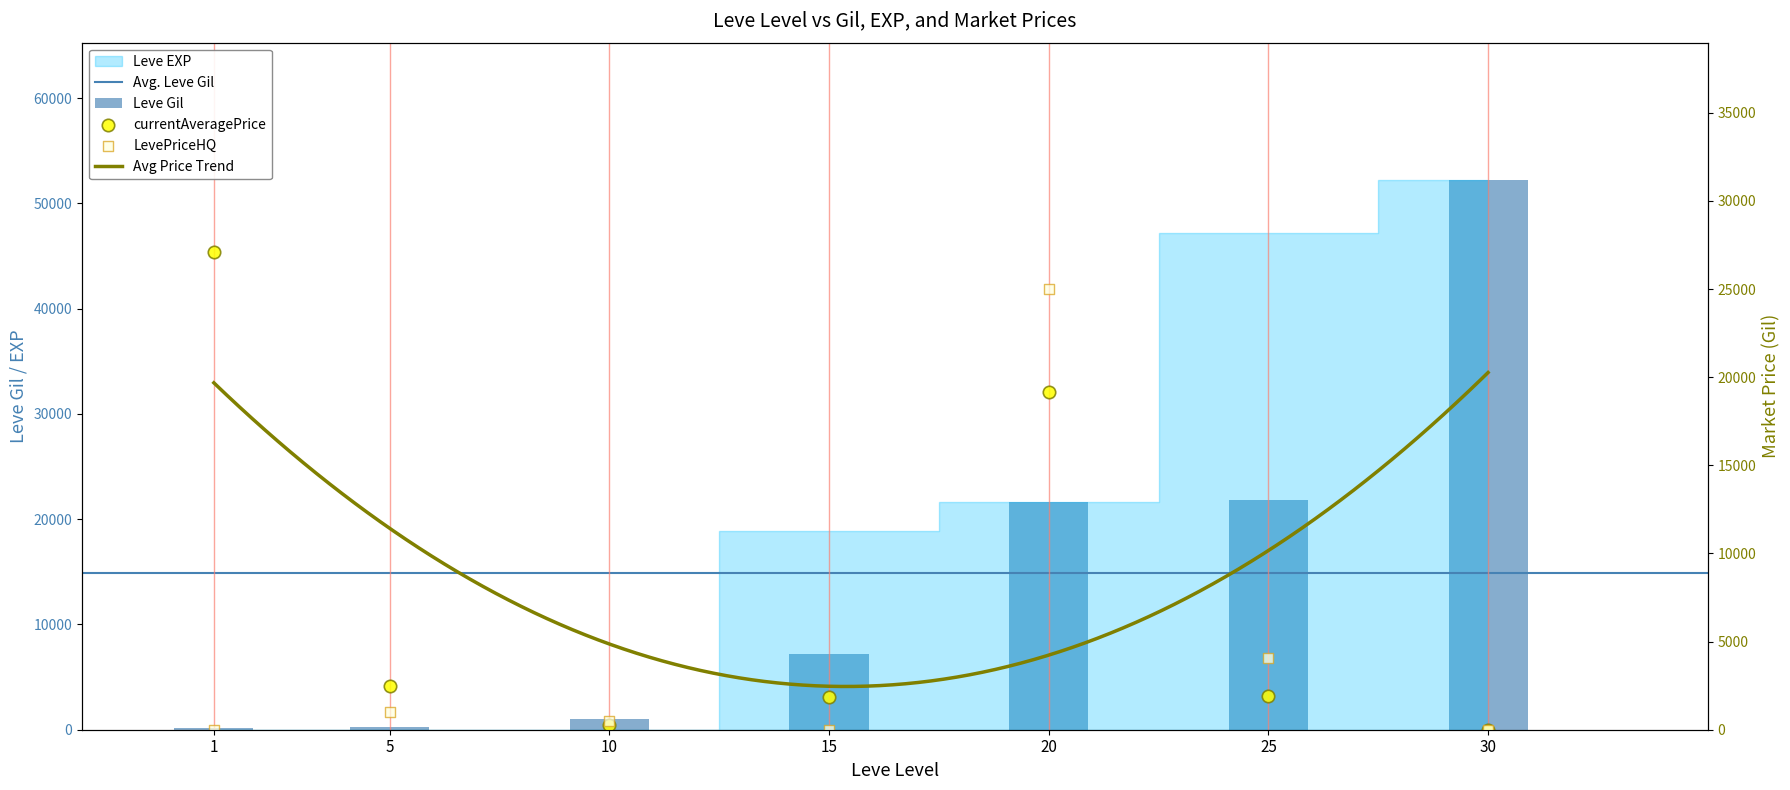

At which category is the sum across all series the highest?

20